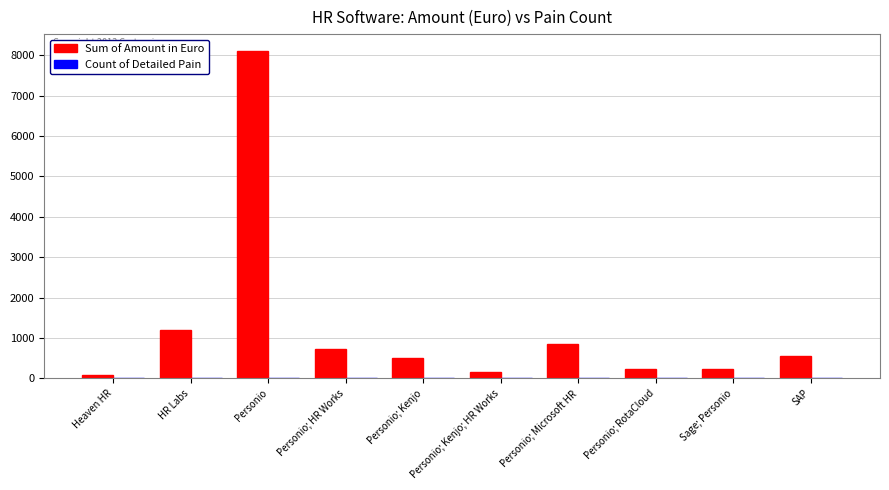

At which label does Sum of Amount in Euro first exceed 547?

HR Labs